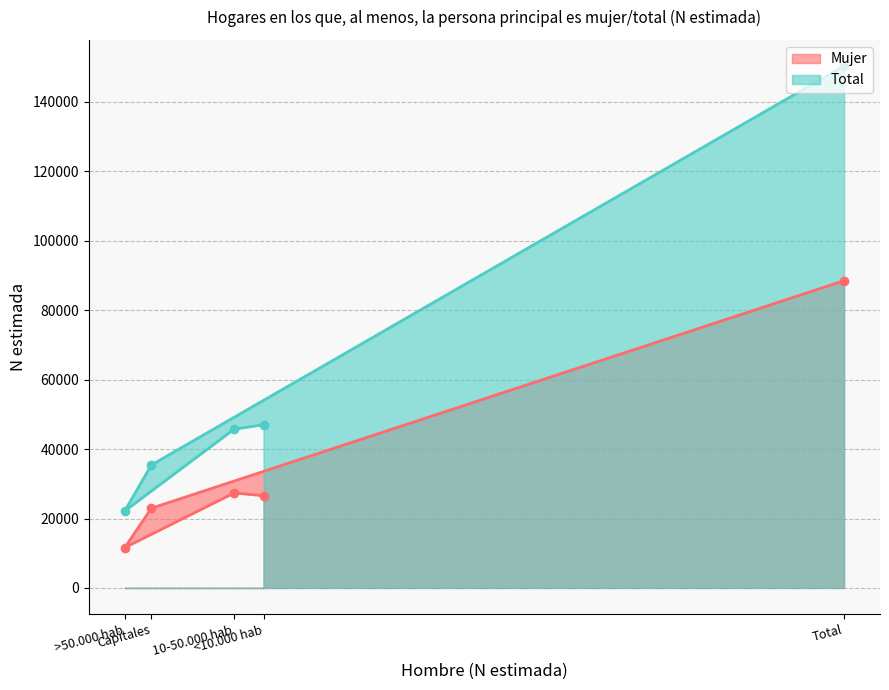

At which category is the sum across all series the highest?

Total